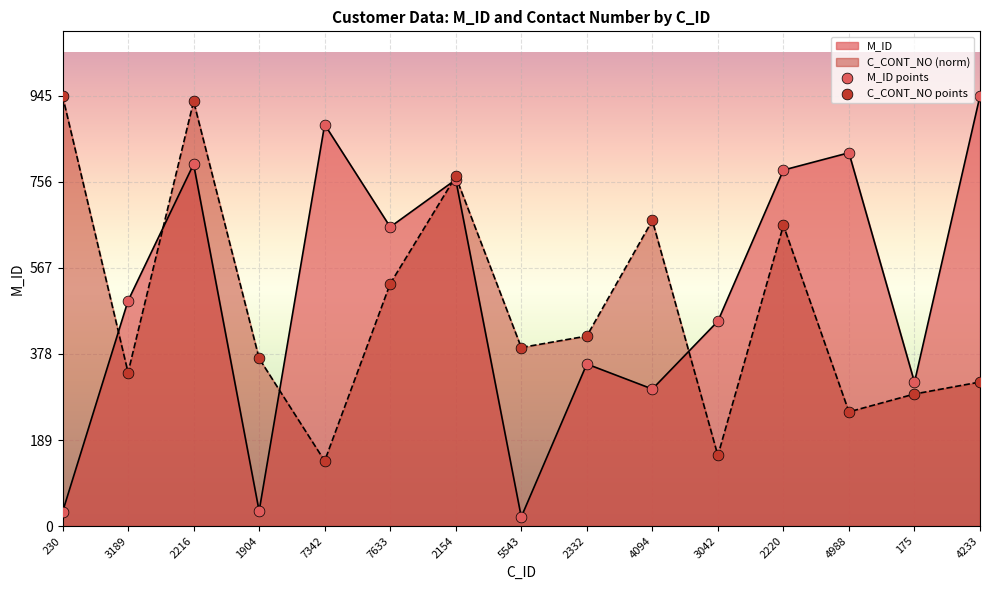

Which series has the widest spread of Y values?

M_ID points